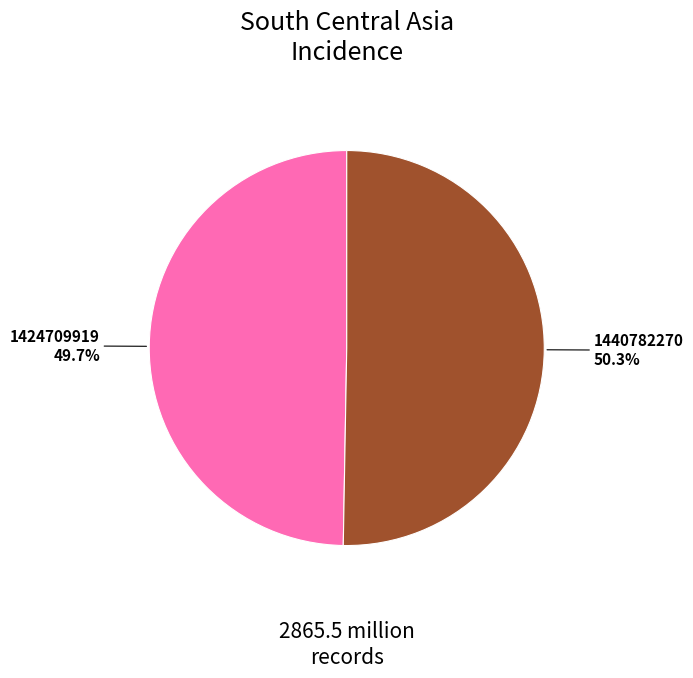

Count the number of slices in the pie.

2